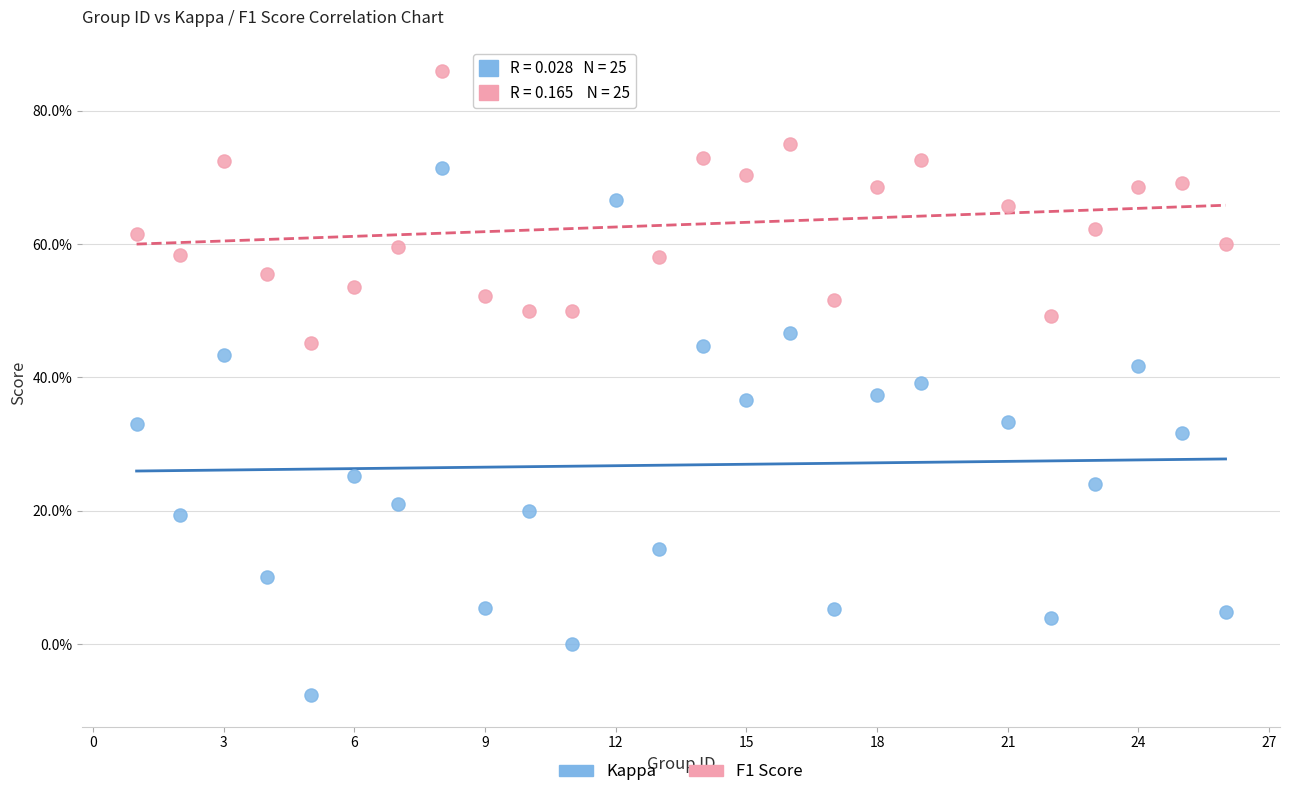

Which series has the widest spread of Y values?

Kappa